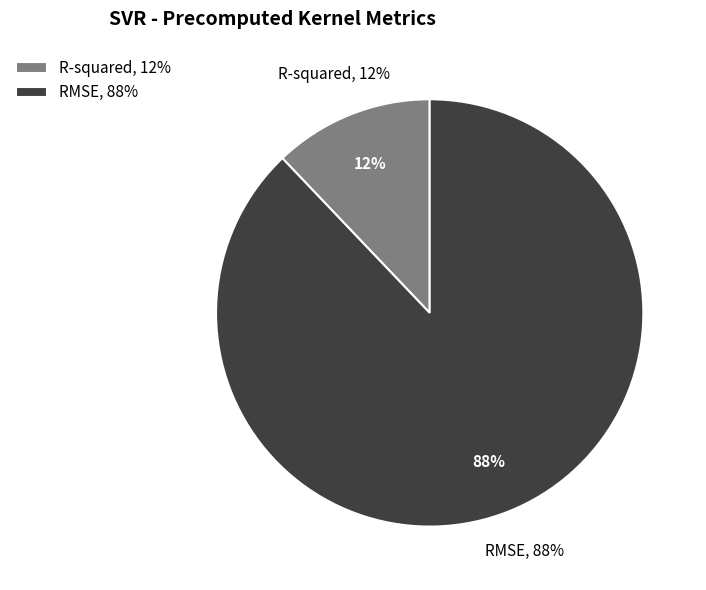

What percentage is the RMSE slice, to the nearest percent?

88%